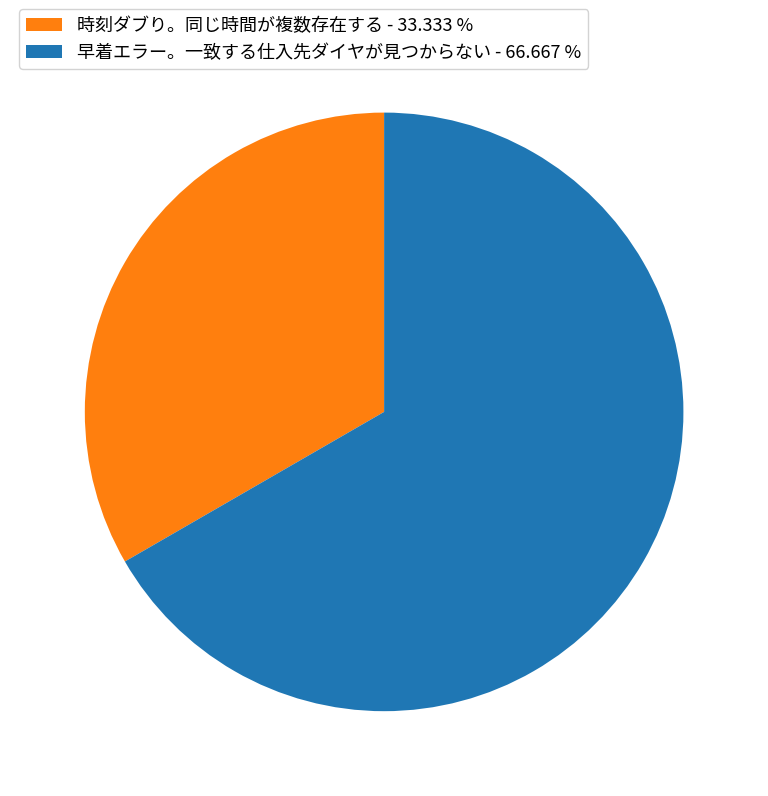

Is 早着エラー。一致する仕入先ダイヤが見つからない - 66.667 % the majority of the pie?

Yes